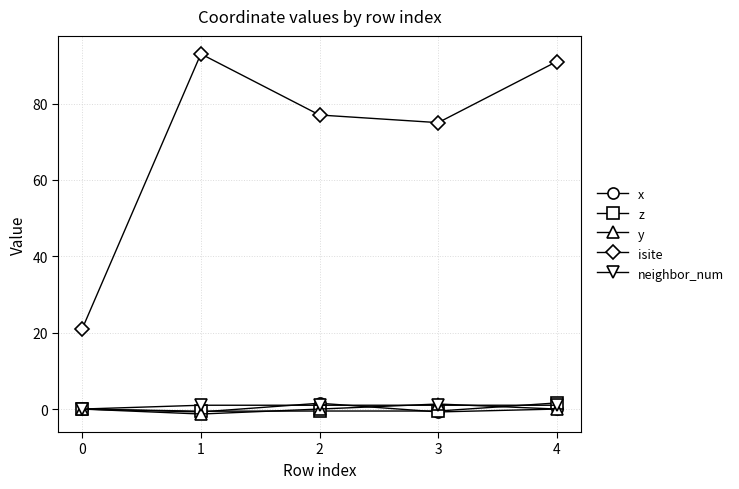

Which label corresponds to the largest value in the chart?

1